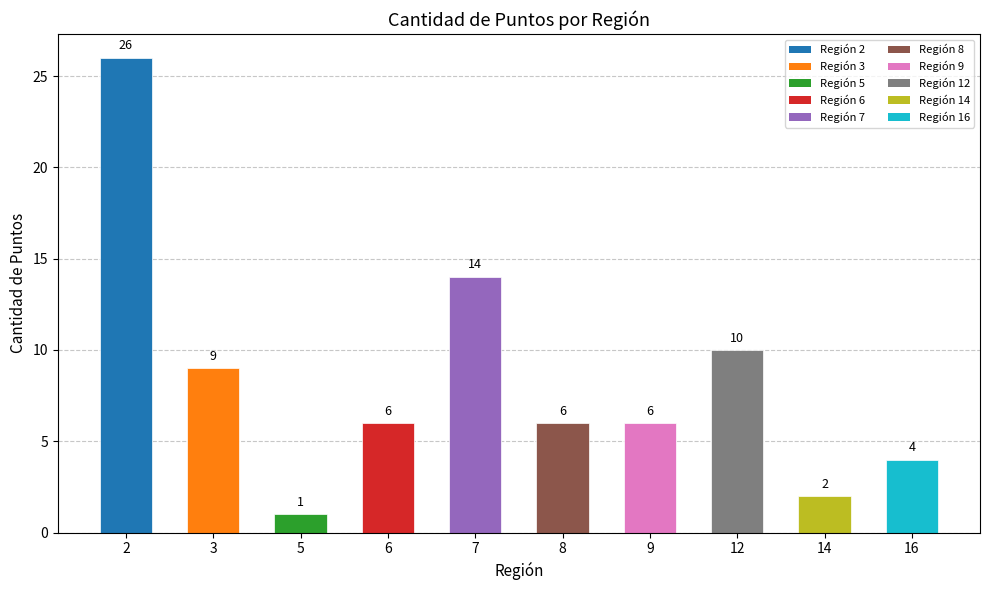

What is the approximate value at 7?

14